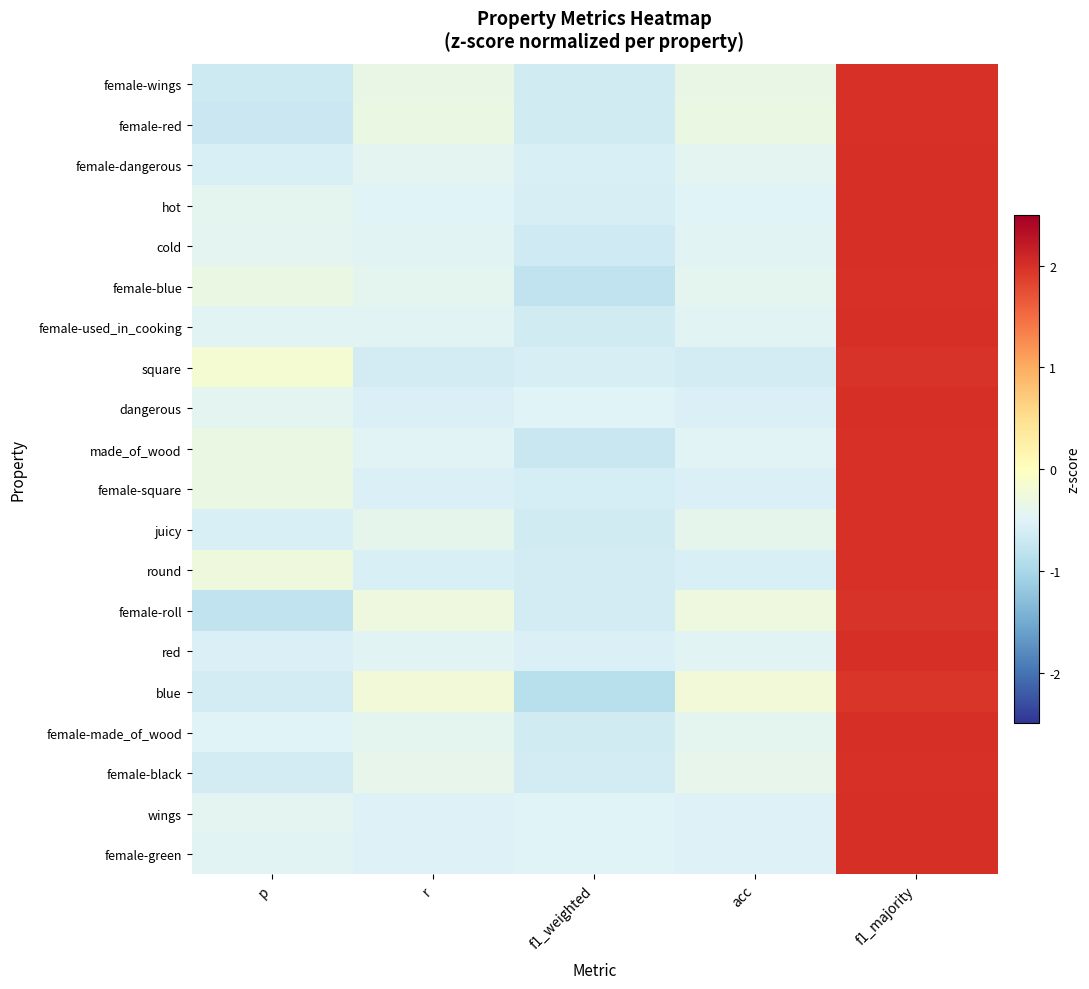

Reading left to right, list all the values displayed in this chart.

female-wings: p=-0.7	r=-0.3	f1_weighted=-0.6	acc=-0.3	f1_majority=2.0
female-red: p=-0.7	r=-0.3	f1_weighted=-0.6	acc=-0.3	f1_majority=2.0
female-dangerous: p=-0.6	r=-0.4	f1_weighted=-0.6	acc=-0.4	f1_majority=2.0
hot: p=-0.4	r=-0.5	f1_weighted=-0.6	acc=-0.5	f1_majority=2.0
cold: p=-0.4	r=-0.5	f1_weighted=-0.7	acc=-0.5	f1_majority=2.0
female-blue: p=-0.3	r=-0.4	f1_weighted=-0.8	acc=-0.4	f1_majority=2.0
female-used_in_cooking: p=-0.5	r=-0.5	f1_weighted=-0.6	acc=-0.5	f1_majority=2.0
square: p=-0.2	r=-0.6	f1_weighted=-0.6	acc=-0.6	f1_majority=2.0
dangerous: p=-0.4	r=-0.5	f1_weighted=-0.5	acc=-0.5	f1_majority=2.0
made_of_wood: p=-0.3	r=-0.5	f1_weighted=-0.7	acc=-0.5	f1_majority=2.0
female-square: p=-0.3	r=-0.5	f1_weighted=-0.6	acc=-0.5	f1_majority=2.0
juicy: p=-0.6	r=-0.4	f1_weighted=-0.6	acc=-0.4	f1_majority=2.0
round: p=-0.3	r=-0.6	f1_weighted=-0.6	acc=-0.6	f1_majority=2.0
female-roll: p=-0.8	r=-0.3	f1_weighted=-0.6	acc=-0.3	f1_majority=2.0
red: p=-0.5	r=-0.5	f1_weighted=-0.5	acc=-0.5	f1_majority=2.0
blue: p=-0.6	r=-0.2	f1_weighted=-0.9	acc=-0.2	f1_majority=1.9
female-made_of_wood: p=-0.5	r=-0.4	f1_weighted=-0.6	acc=-0.4	f1_majority=2.0
female-black: p=-0.6	r=-0.4	f1_weighted=-0.6	acc=-0.4	f1_majority=2.0
wings: p=-0.4	r=-0.5	f1_weighted=-0.5	acc=-0.5	f1_majority=2.0
female-green: p=-0.5	r=-0.5	f1_weighted=-0.5	acc=-0.5	f1_majority=2.0